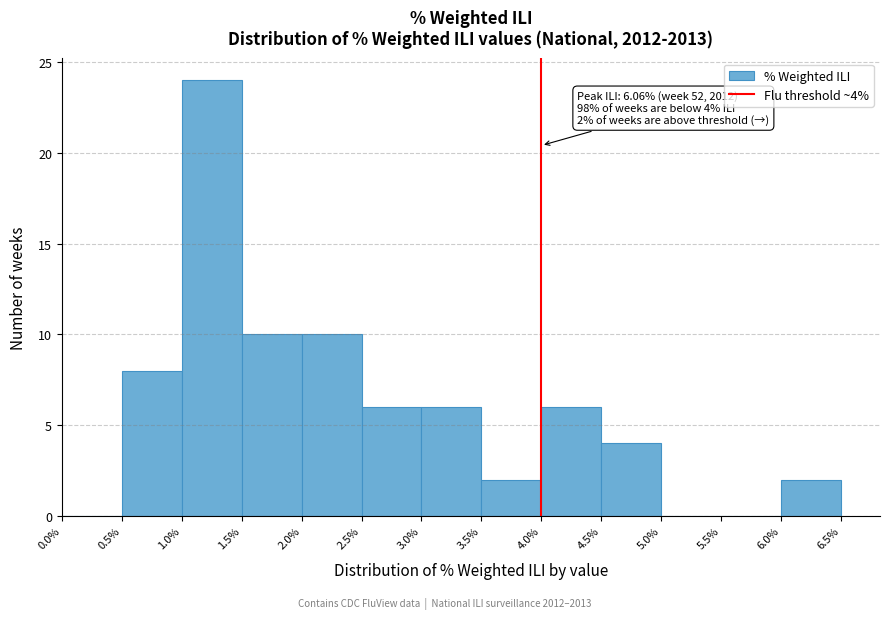

Which range on the x-axis has the tallest bar?

1.0% to 1.5%